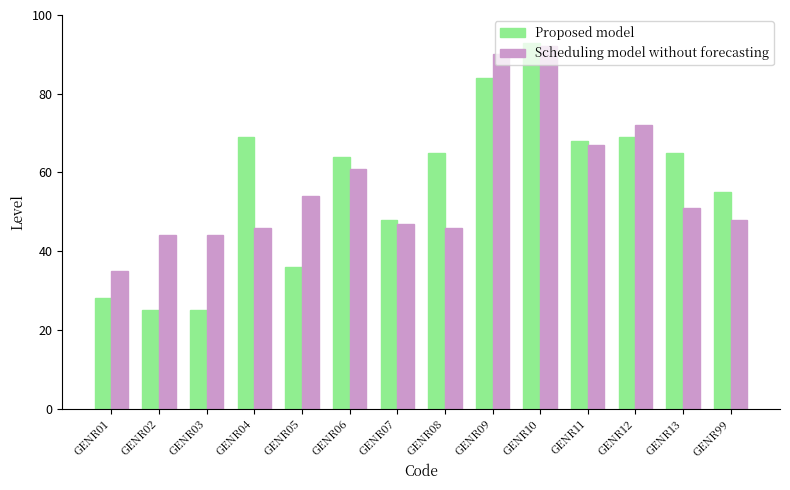

Is the value of Scheduling model without forecasting at GENR08 greater than the value of Proposed model at GENR12?

No